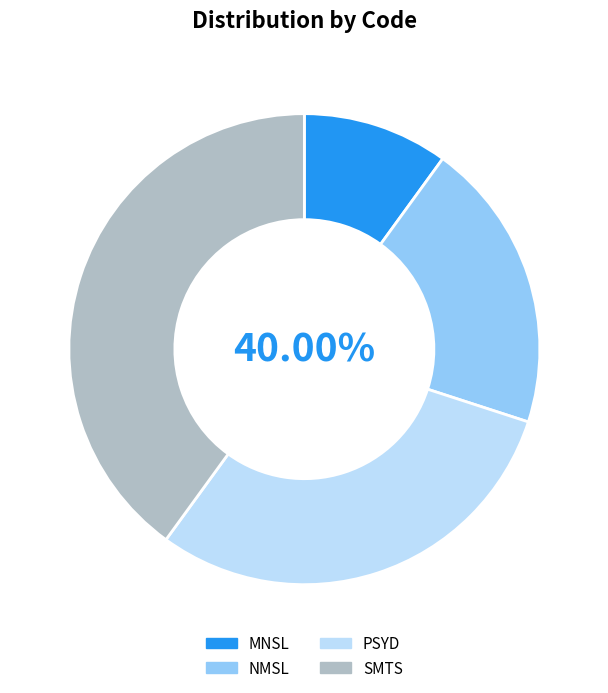

How much of the chart is everything except MNSL?

90.0%